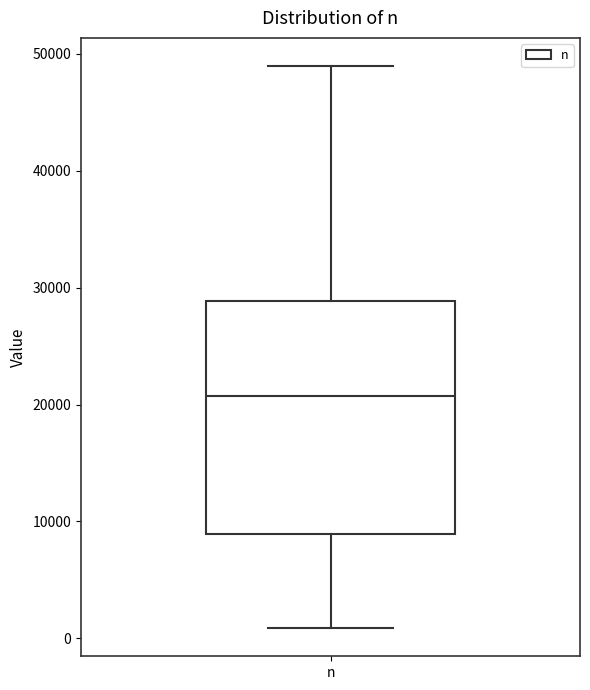

Transcribe this box plot: give where the median line is, the range the box spans, and where the two whiskers end, as read against the y-axis. The values are not printed on the chart, so give them approximately, as read against the axis.

median 21000, box 9000 to 29000, whiskers 1000 to 49000